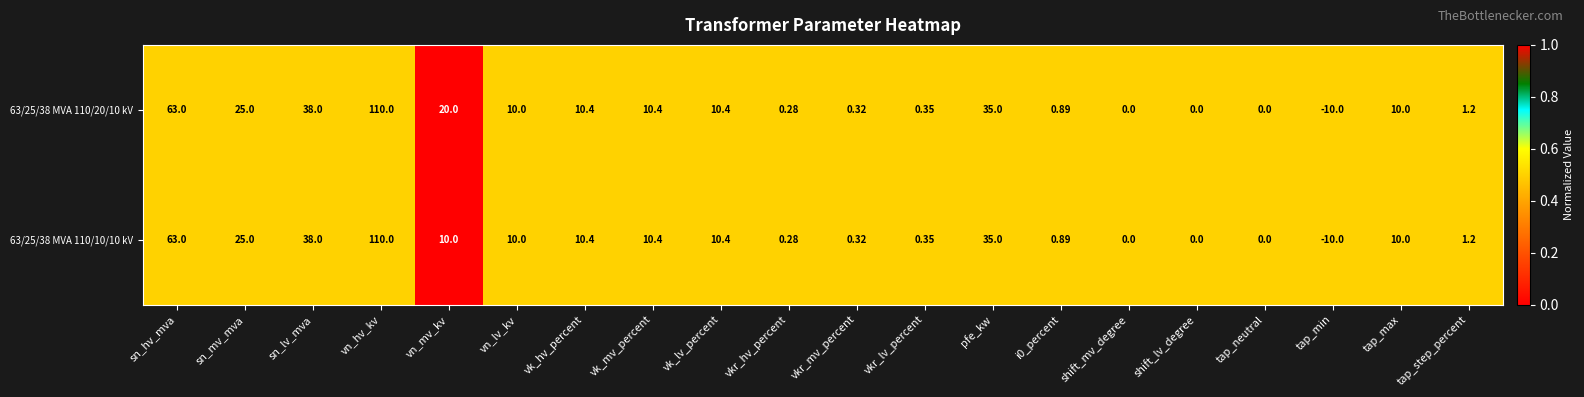

Where does the 63/25/38 MVA 110/20/10 kV series first go above 10?

sn_hv_mva